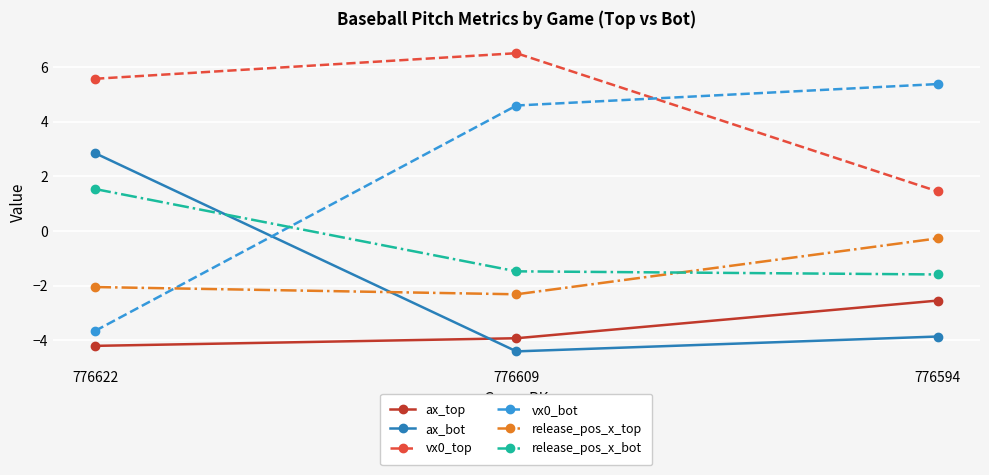

Is it true that ax_top equals -4.2 at 776622?

True